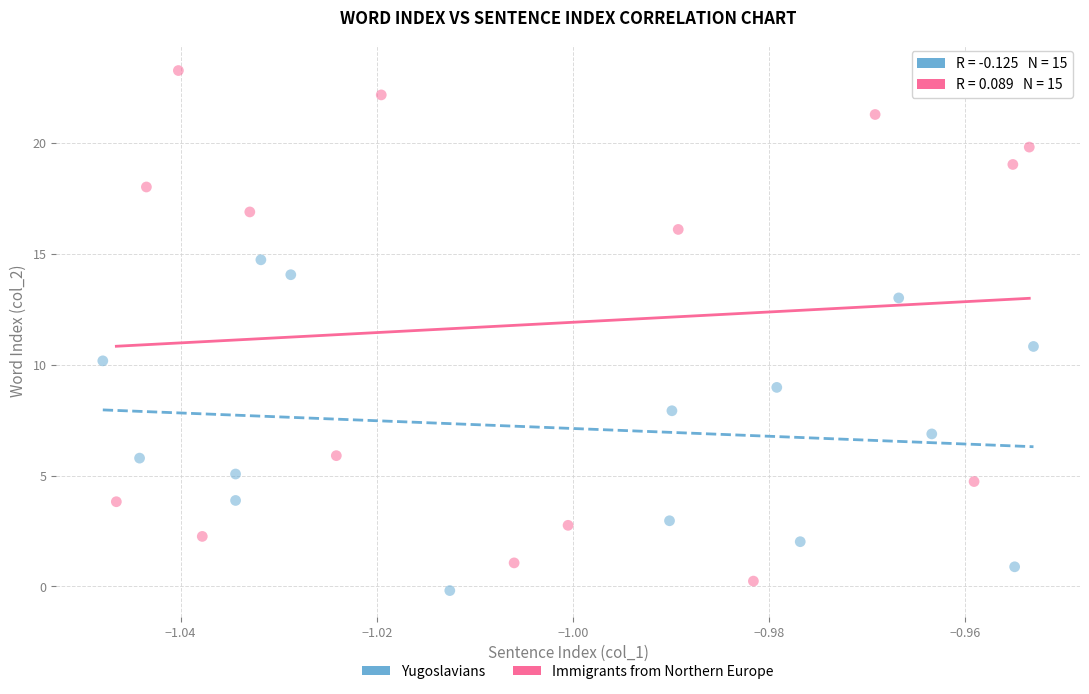

Which series reaches the maximum Y coordinate?

Immigrants from Northern Europe